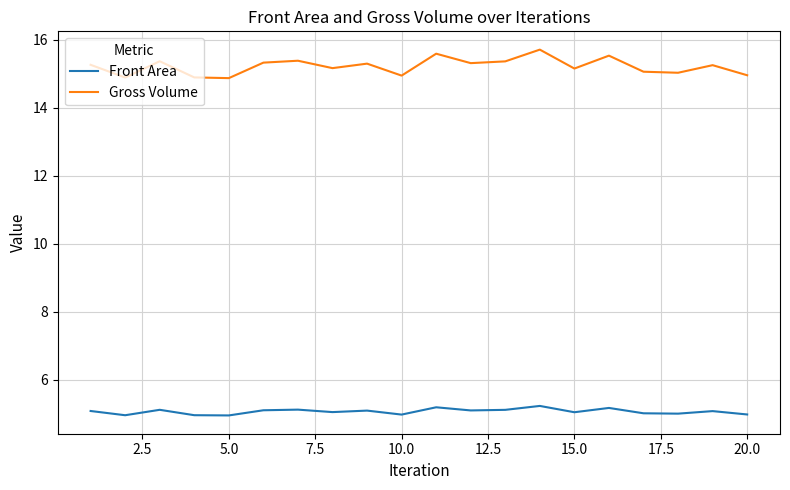

Which series has the widest spread of values?

Gross Volume